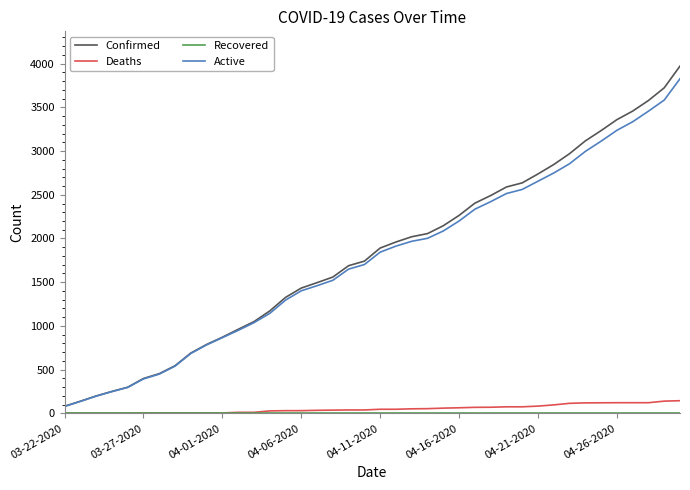

True or false: Confirmed and Deaths intersect in this chart.

False